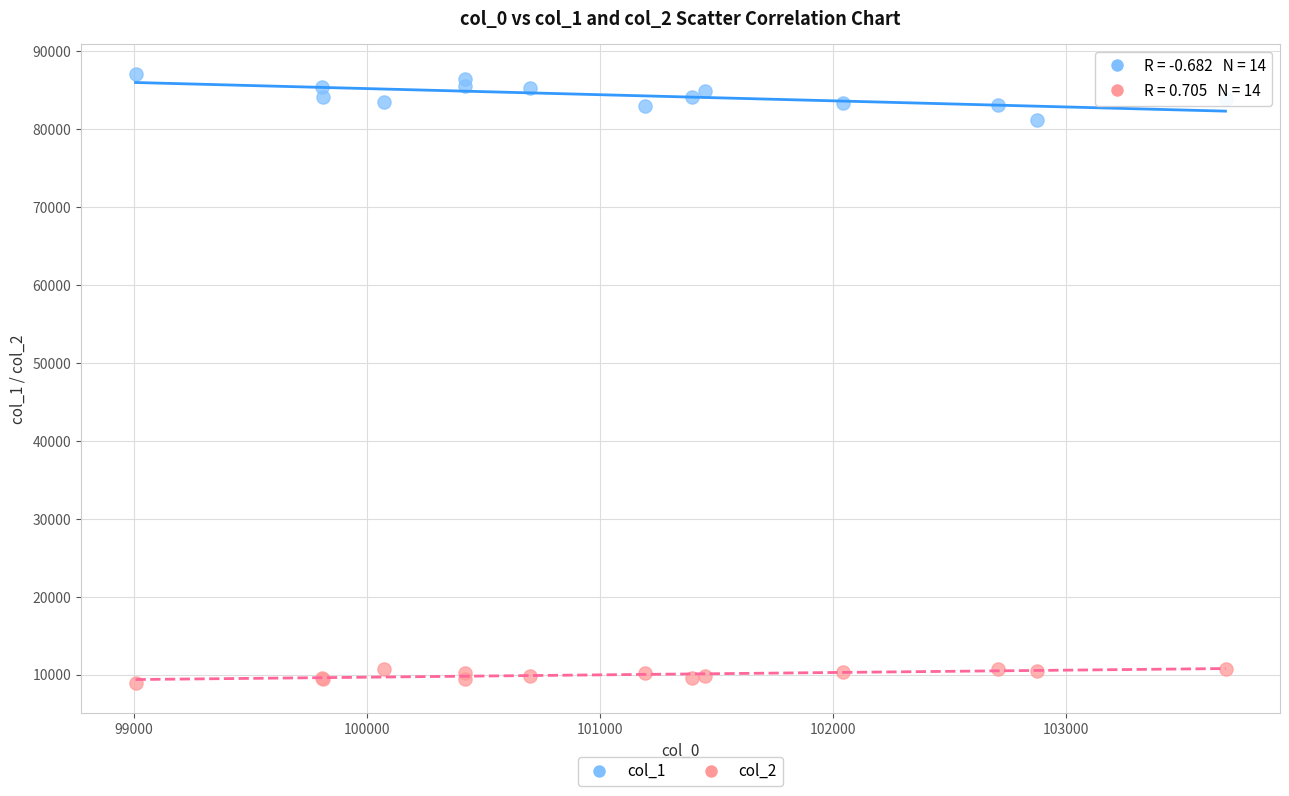

Which series reaches the maximum Y coordinate?

col_1